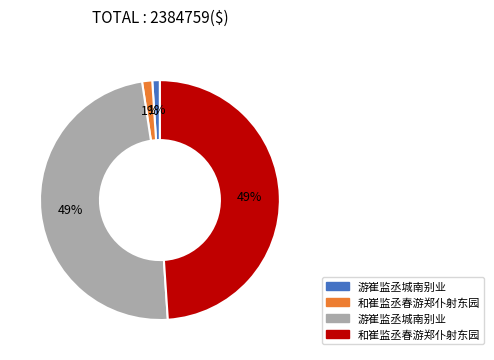

To the nearest percent, what is the average slice percentage?

25%